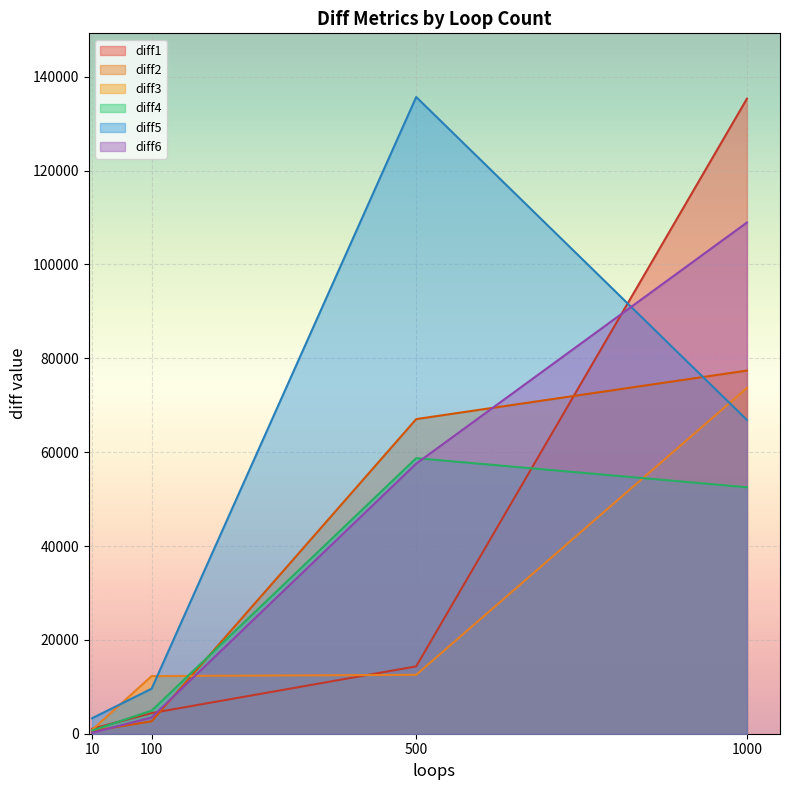

What is the sum of all diff5 values?

215464